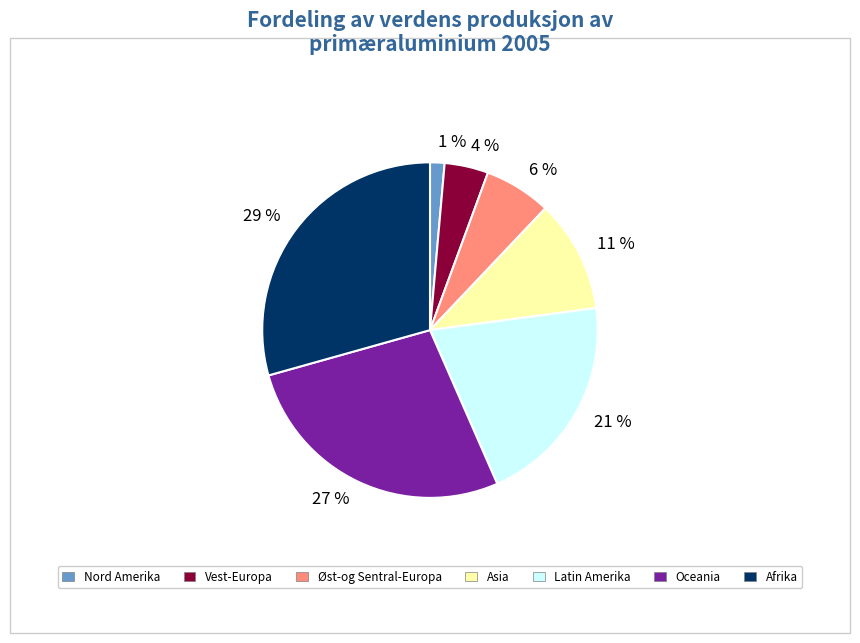

Rank the categories by value from highest to lowest.

Afrika, Oceania, Latin Amerika, Asia, Øst-og Sentral-Europa, Vest-Europa, Nord Amerika